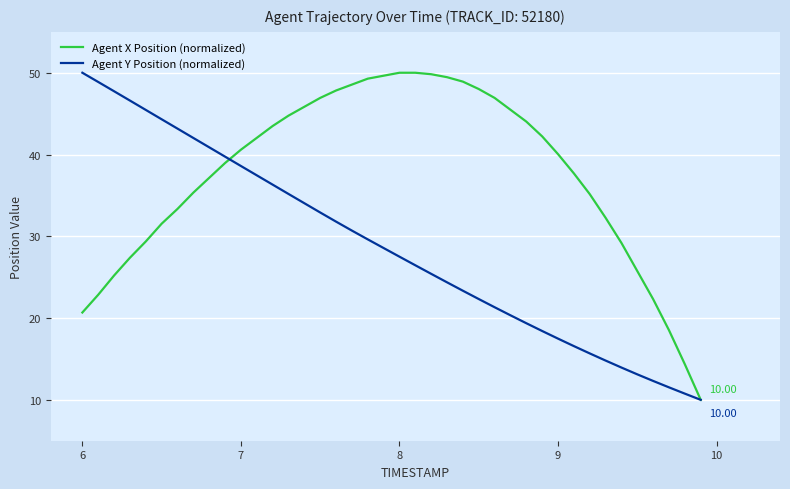

Rank the series by their average value, from highest to lowest.

Agent X Position (normalized), Agent Y Position (normalized)